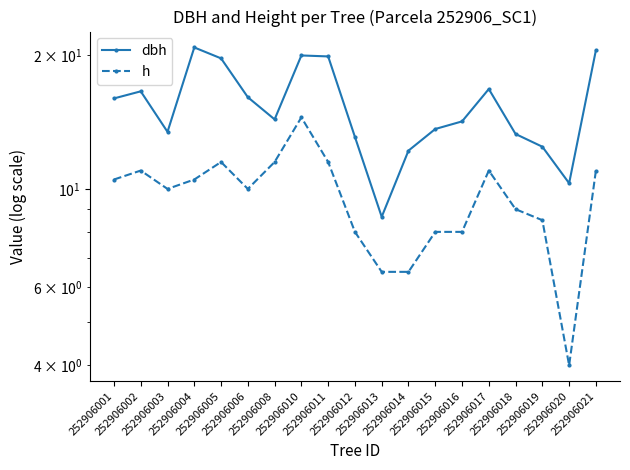

What is the maximum value shown in the chart?

20.9